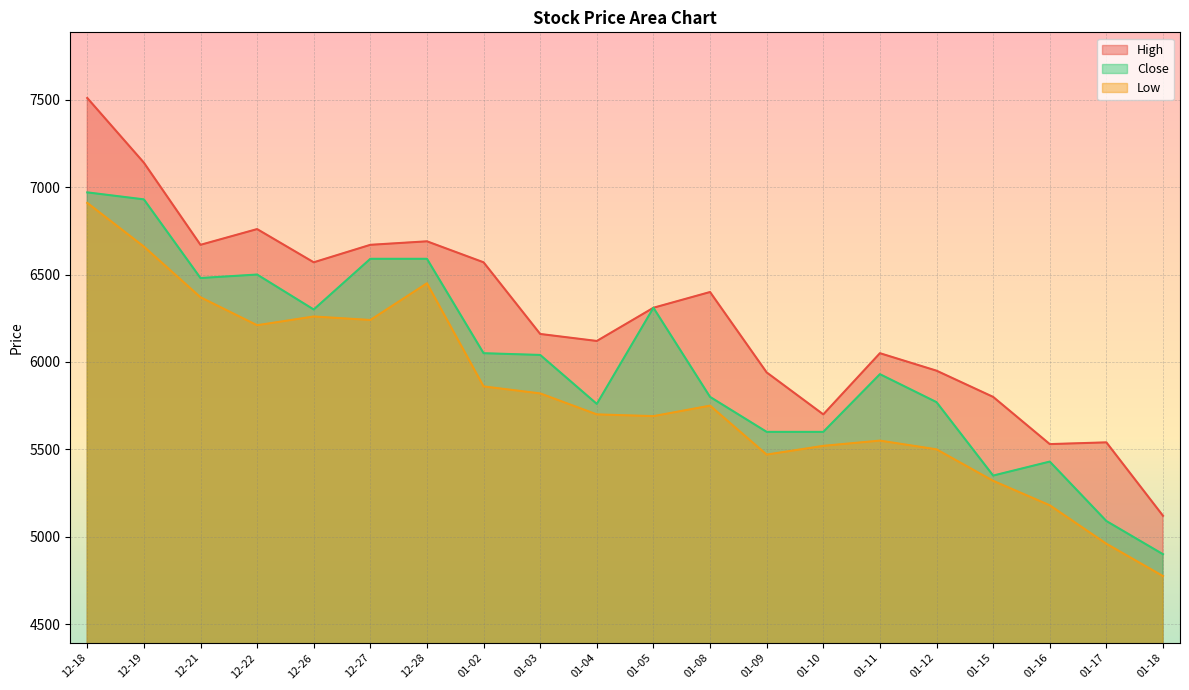

List the series in order of their peak value, highest first.

High, Close, Low